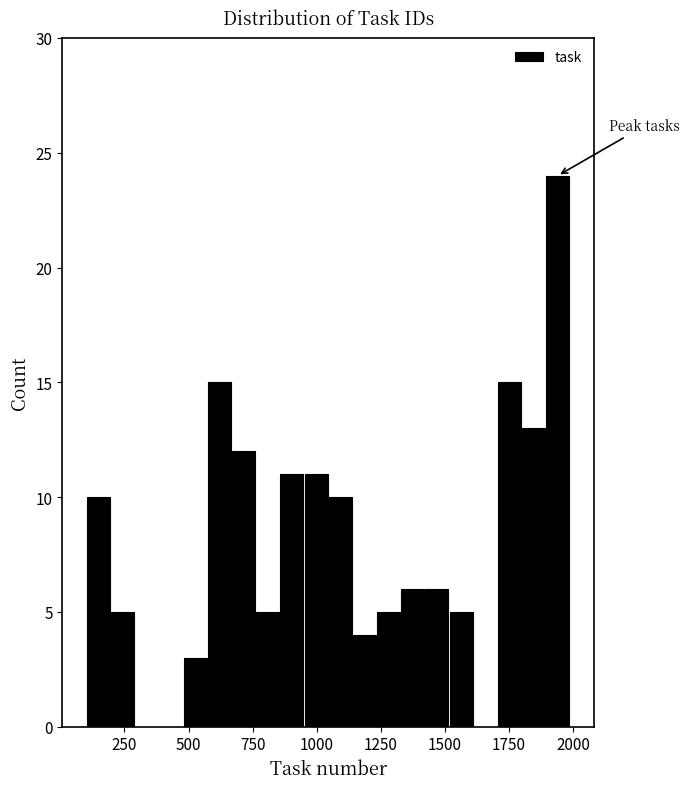

Read against the x-axis, roughly where is the centre of the tallest bar?

1950